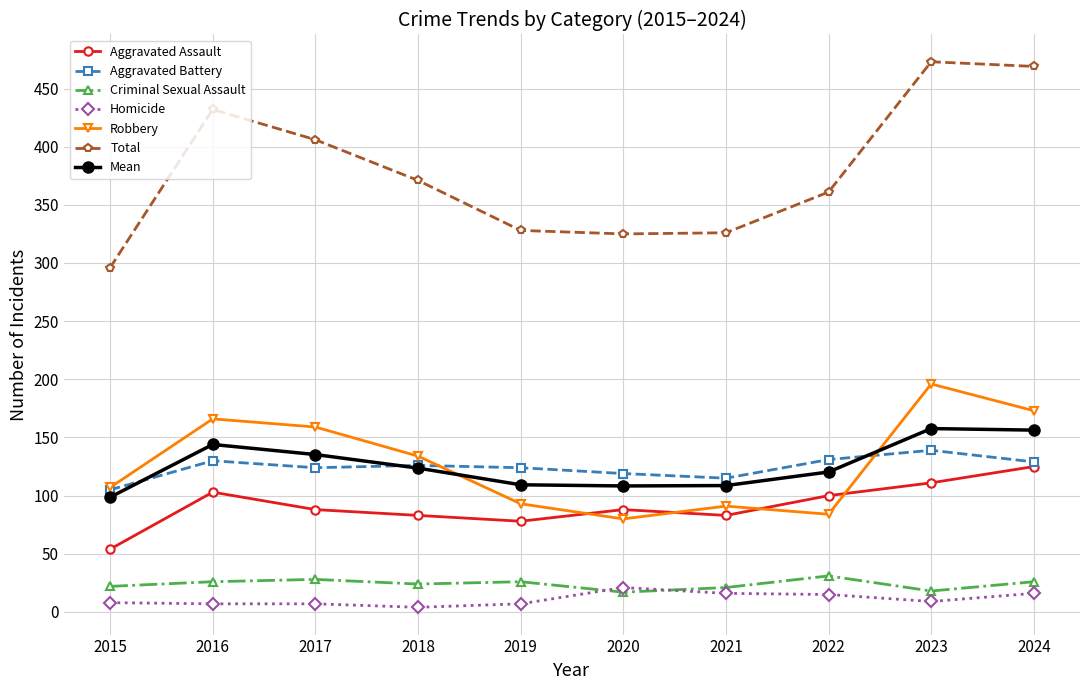

What is the total value across all series at 2022?

842.3